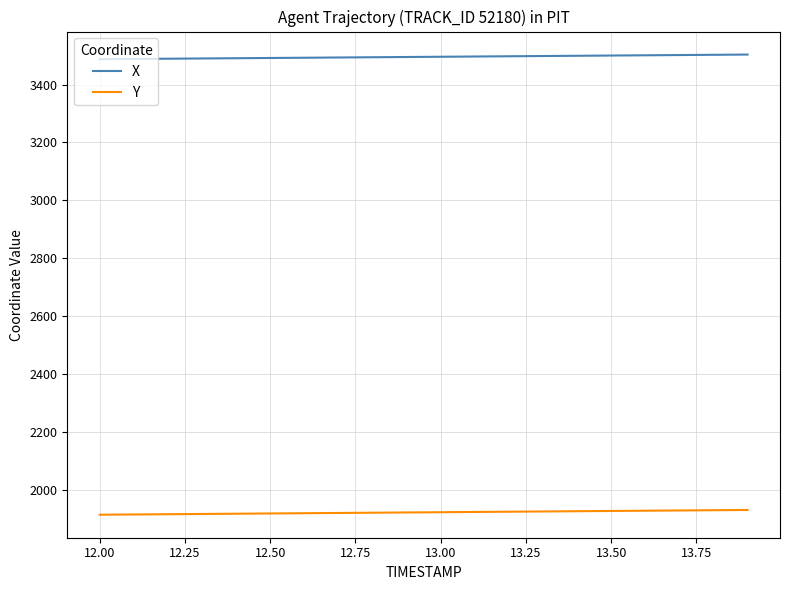

List the series in order of their overall mean, lowest first.

Y, X